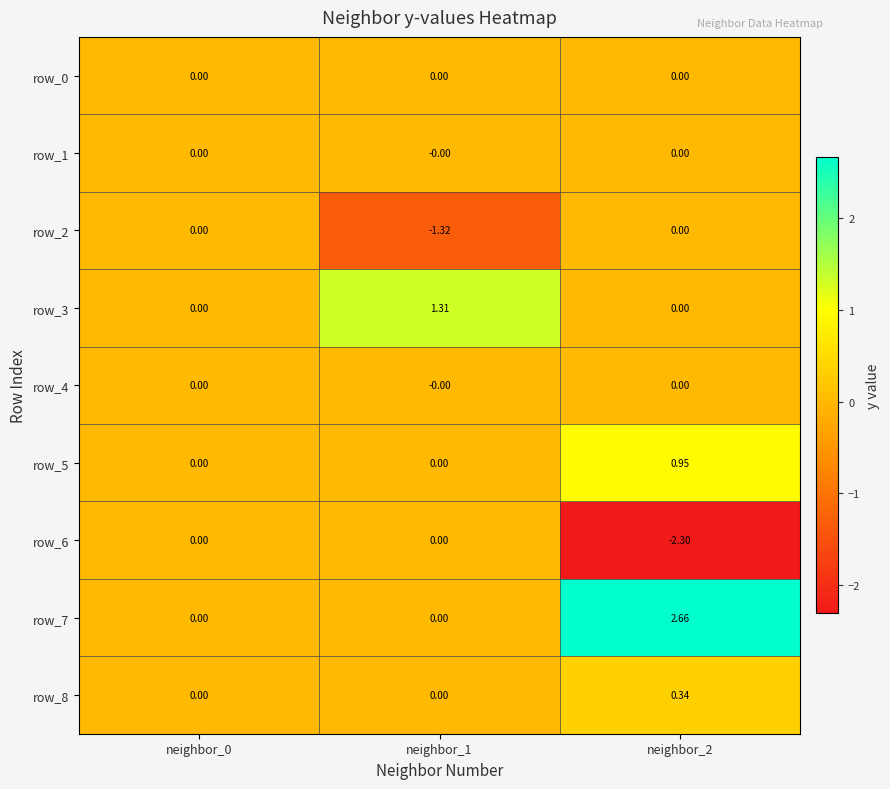

Reading left to right, transcribe all the data shown in this chart.

row_0: neighbor_0=0.0	neighbor_1=0.0	neighbor_2=0.0
row_1: neighbor_0=0.0	neighbor_1=-0.0	neighbor_2=0.0
row_2: neighbor_0=0.0	neighbor_1=-1.3	neighbor_2=0.0
row_3: neighbor_0=0.0	neighbor_1=1.3	neighbor_2=0.0
row_4: neighbor_0=0.0	neighbor_1=-0.0	neighbor_2=0.0
row_5: neighbor_0=0.0	neighbor_1=0.0	neighbor_2=1.0
row_6: neighbor_0=0.0	neighbor_1=0.0	neighbor_2=-2.3
row_7: neighbor_0=0.0	neighbor_1=0.0	neighbor_2=2.7
row_8: neighbor_0=0.0	neighbor_1=0.0	neighbor_2=0.3